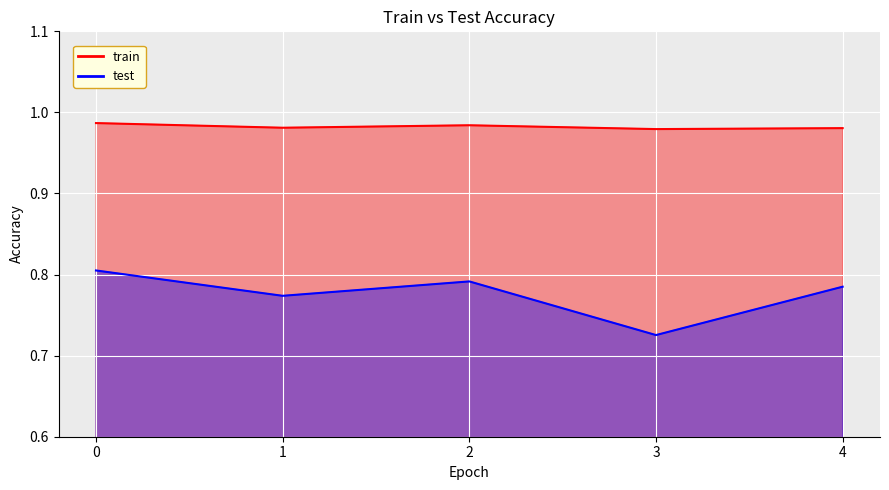

At which label is test closest to 0?

3